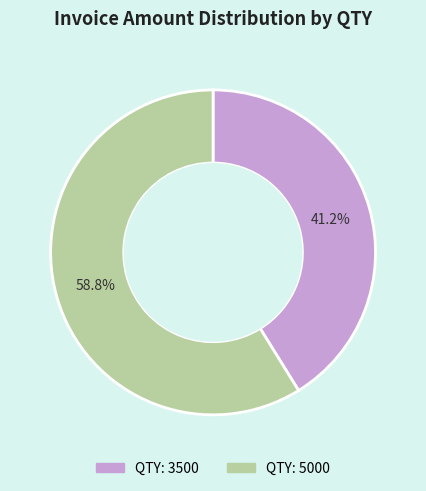

Is there a majority slice in this chart?

Yes